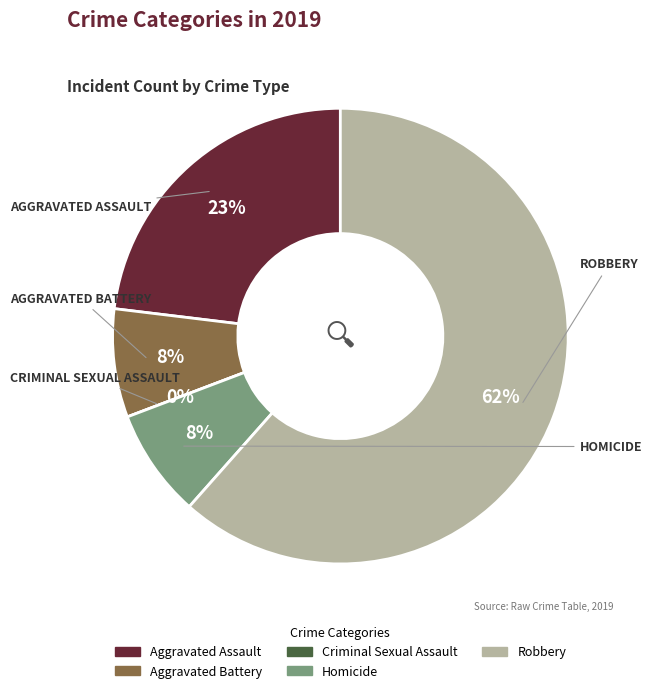

Is the sum of Criminal Sexual Assault and Aggravated Assault greater than half?

No